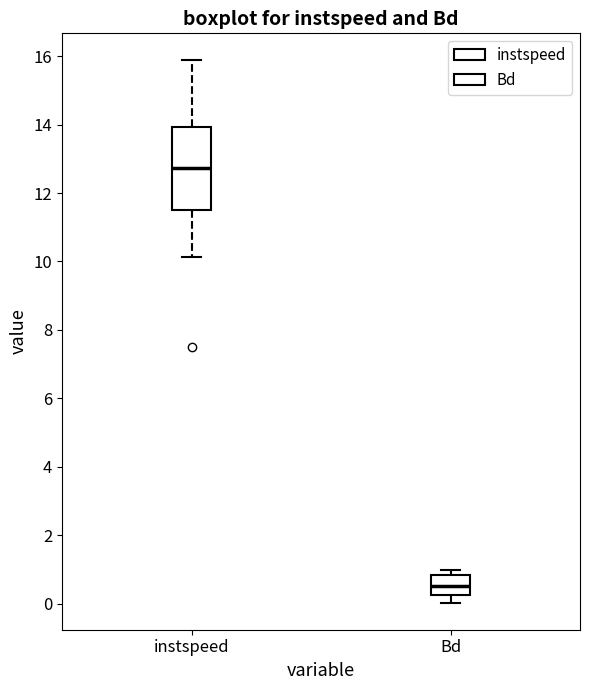

Where does the lower whisker of the box for instspeed end on the y-axis? The values are not printed on the chart, so give them approximately, as read against the axis.

10.2